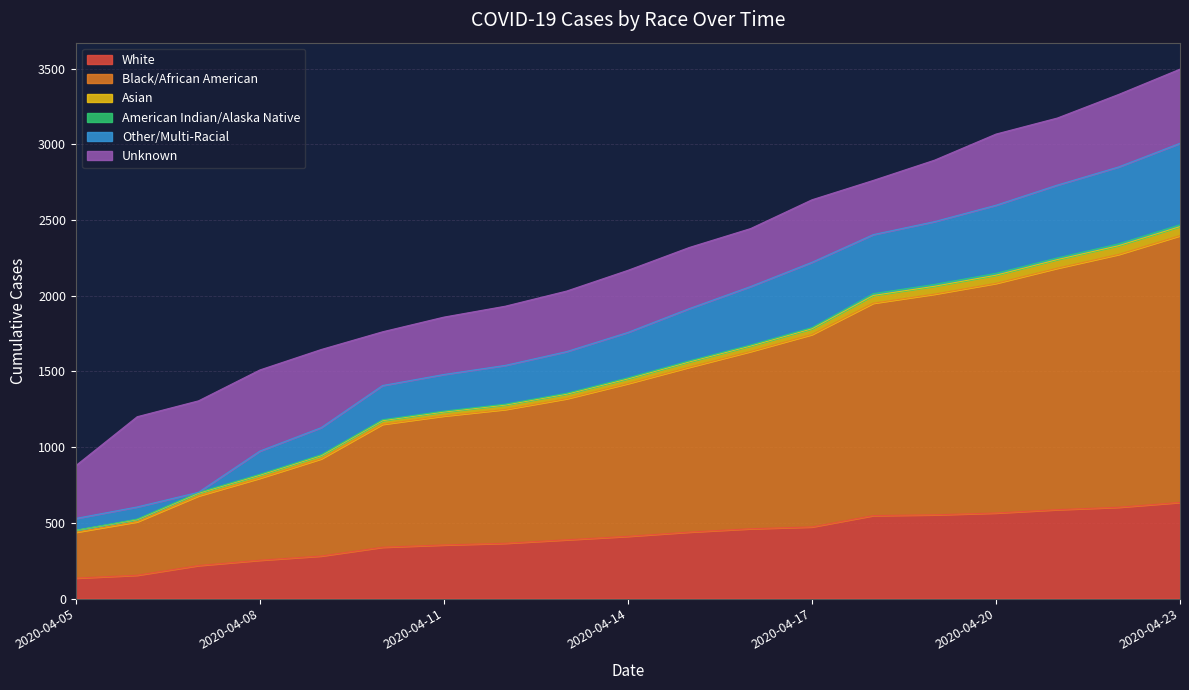

What is the sum of the White values at 2020-04-06 and 2020-04-22?

757